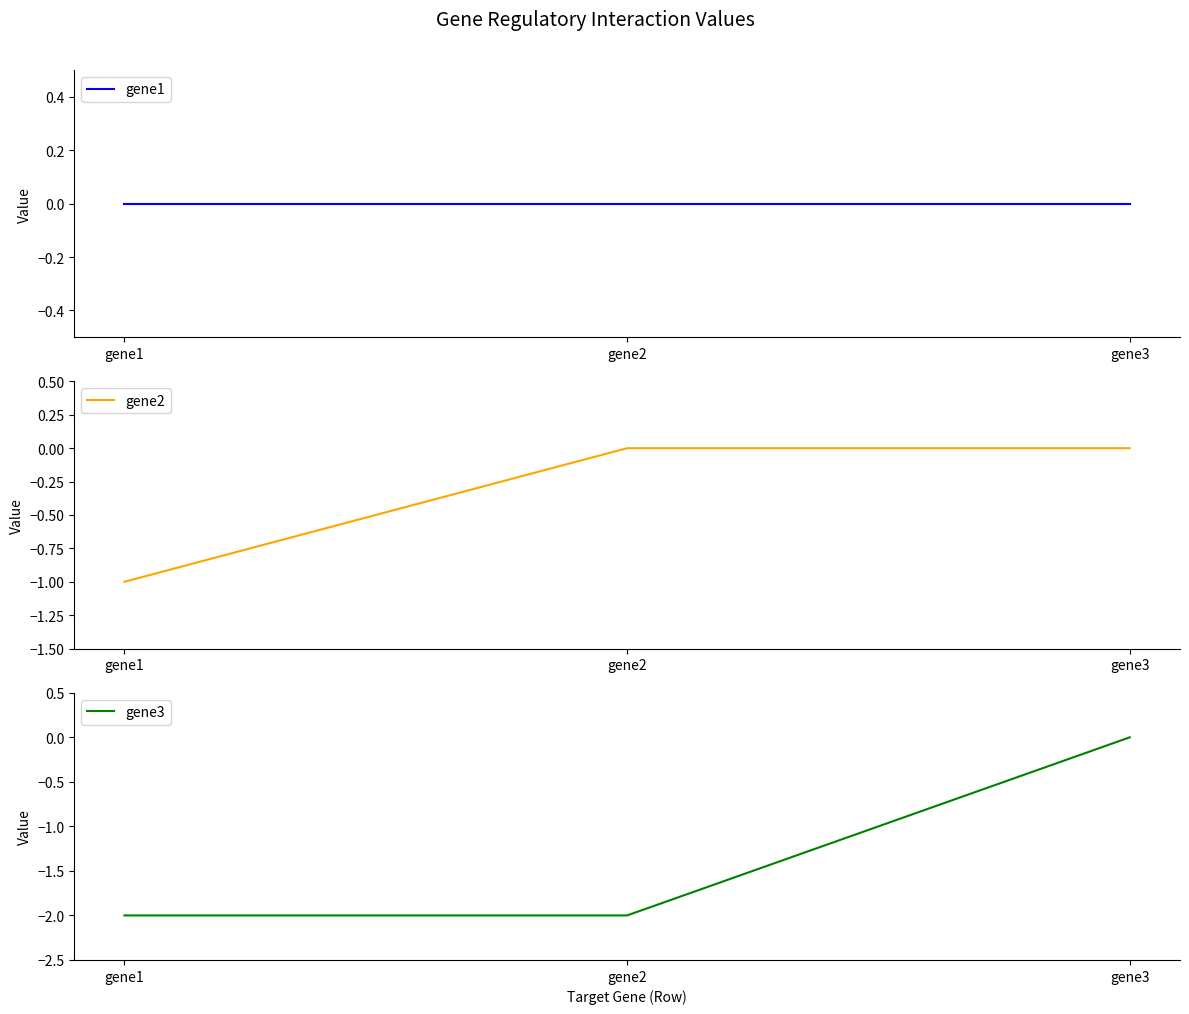

Is the value of gene3 at gene2 greater than the value of gene1 at gene2?

No